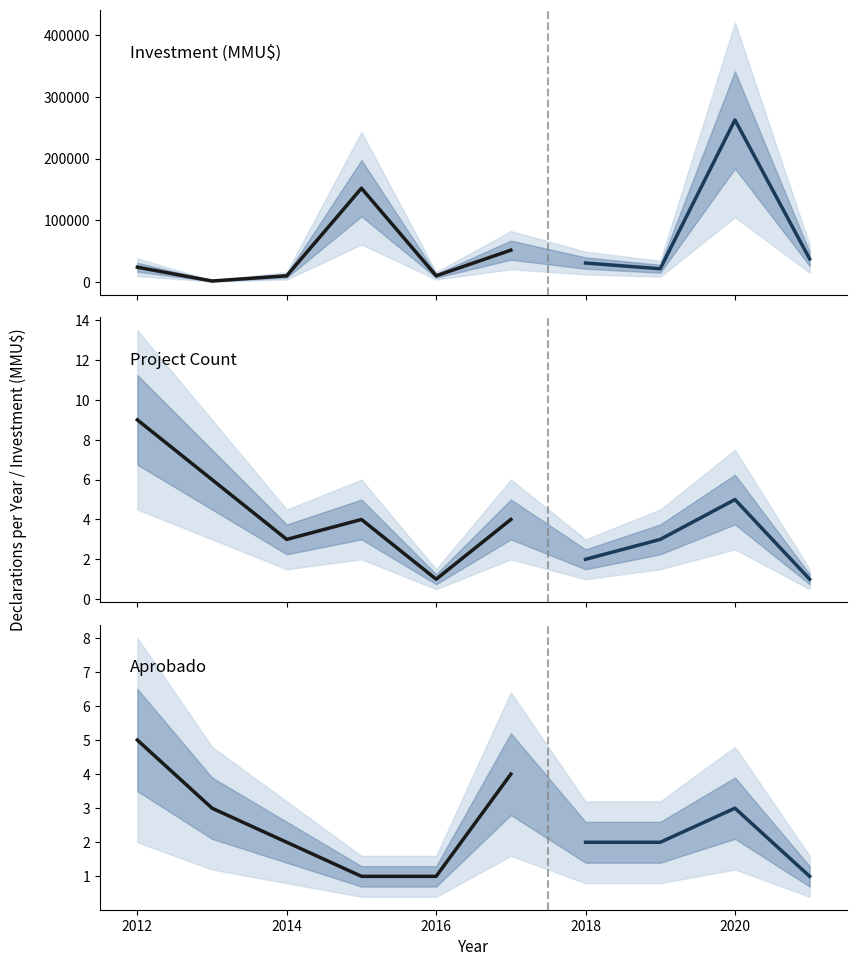

True or false: Project Count and Investment (MMU$) cross at least once.

False